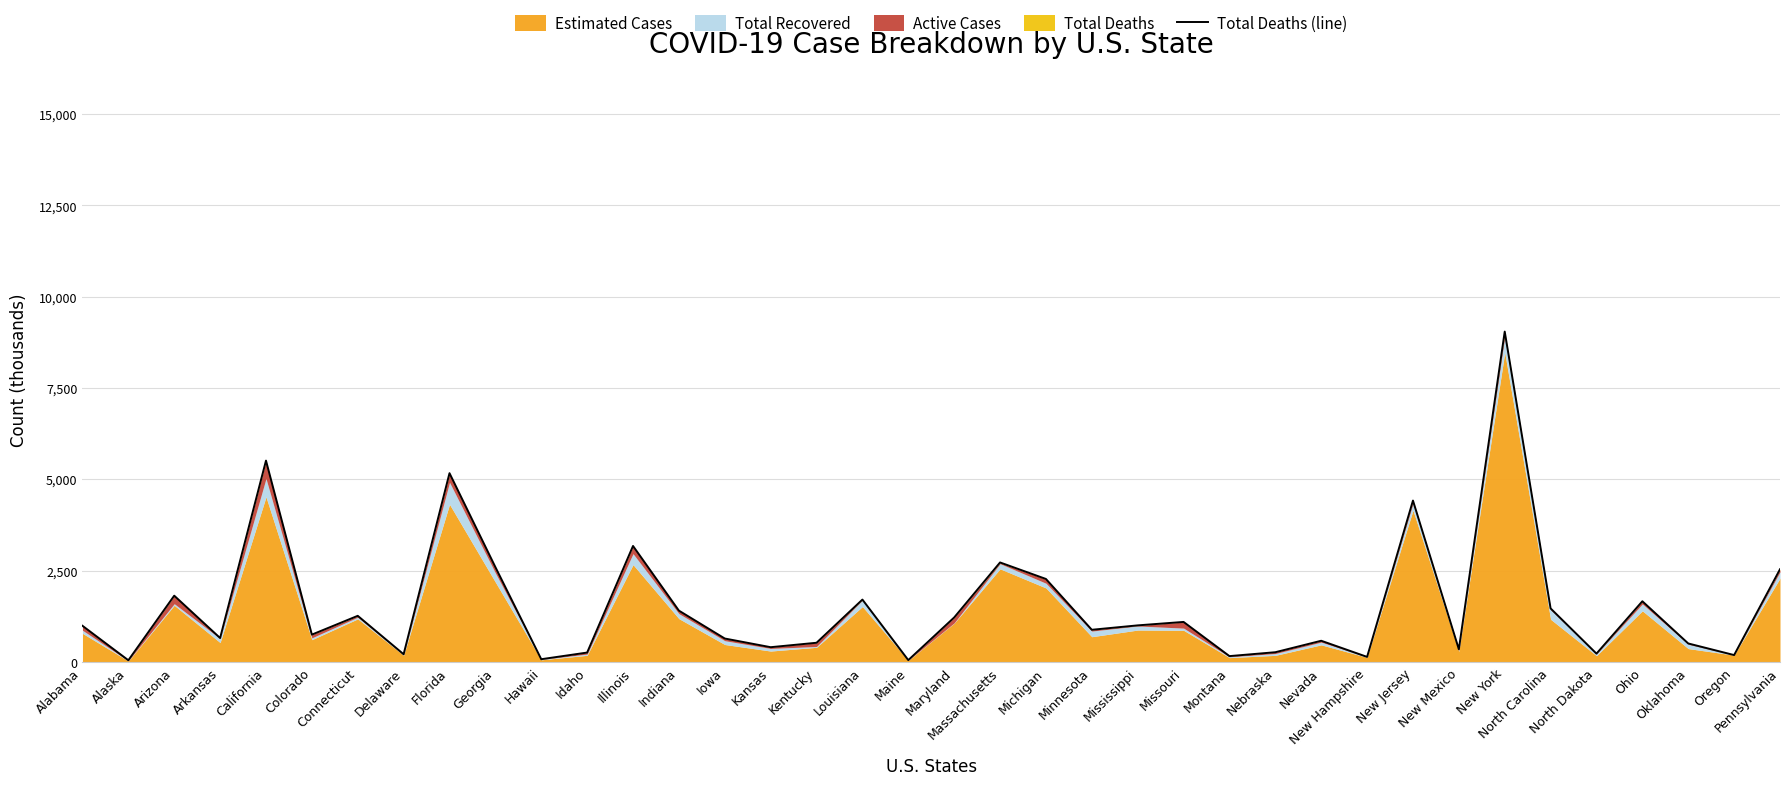

What is the change in value from Minnesota to Ohio?

+780.8